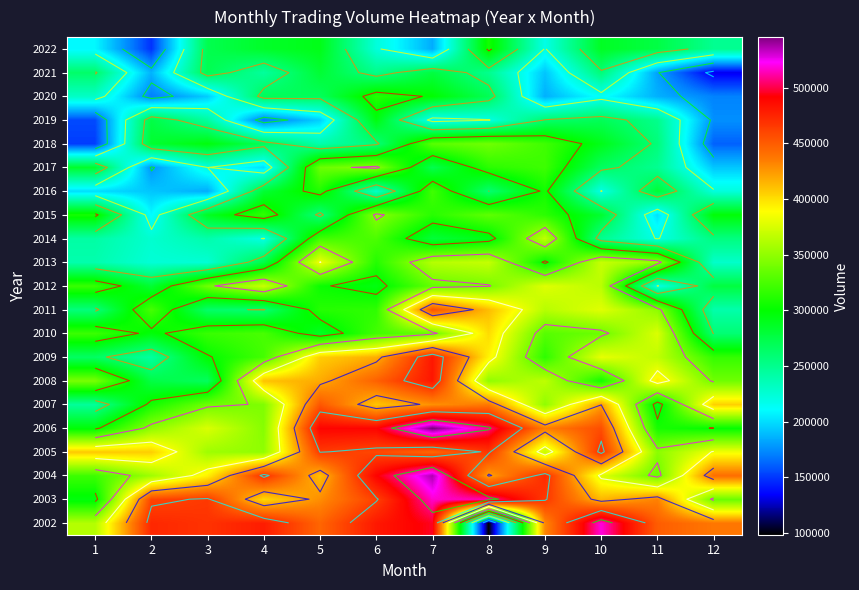

At 5, list the series in order from largest to smallest.

2006, 2005, 2007, 2002, 2003, 2008, 2004, 2009, 2013, 2017, 2014, 2011, 2016, 2012, 2022, 2010, 2021, 2020, 2015, 2018, 2019